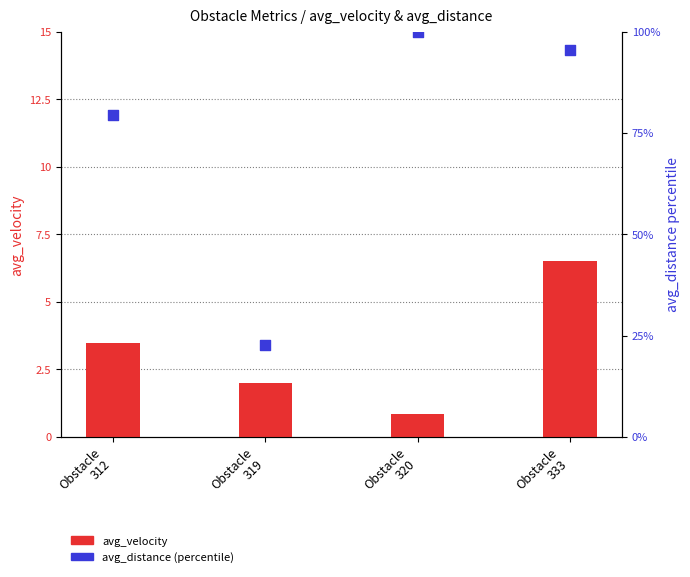

At how many categories does at least one series exceed 91?

2